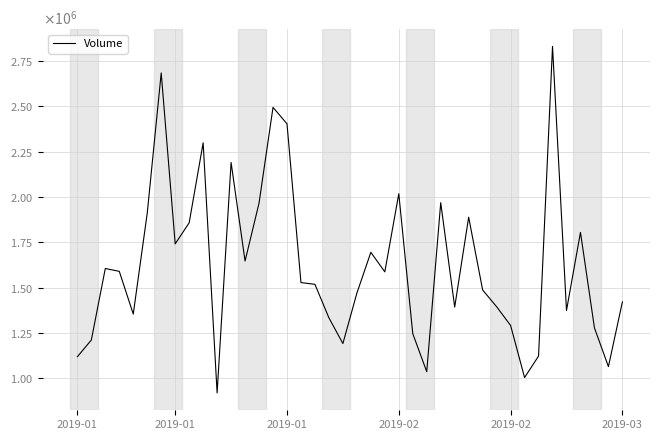

Does the chart have visible grid lines?

Yes